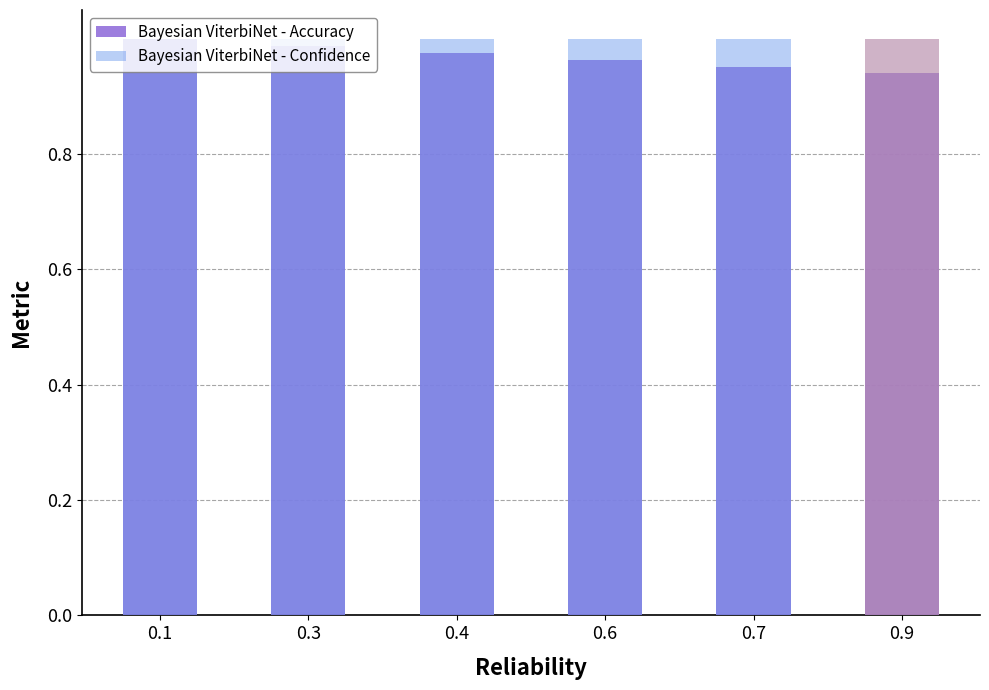

Reading left to right, transcribe all the data shown in this chart.

Bayesian ViterbiNet - Accuracy: 0.1=1.0	0.3=1.0	0.4=1.0	0.6=1.0	0.7=1.0	0.9=0.9
Bayesian ViterbiNet - Confidence: 0.1=1.0	0.3=1.0	0.4=1.0	0.6=1.0	0.7=1.0	0.9=1.0